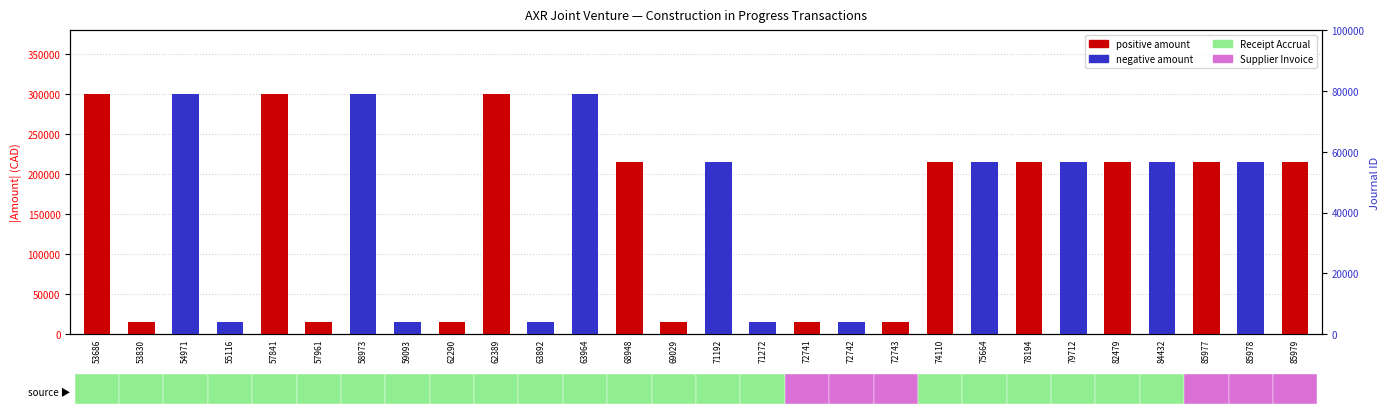

Which label corresponds to the largest value in the chart?

53686